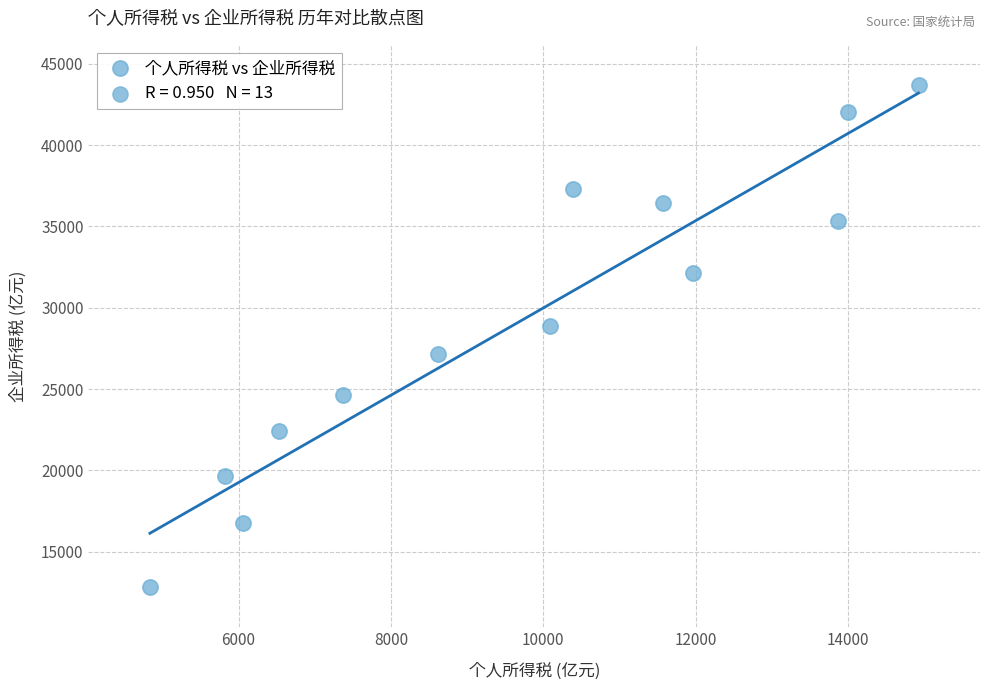

What Y value in the scatter plot is closest to 28266?

28851.4